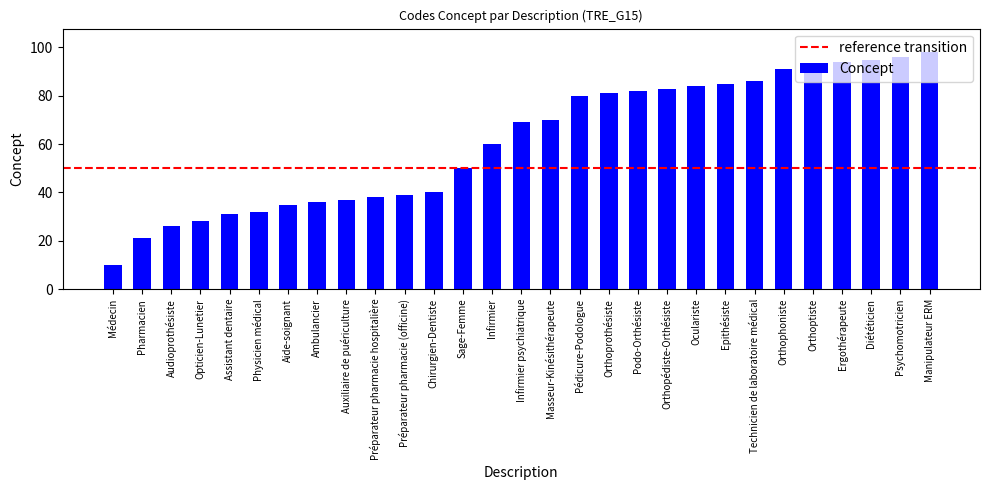

How many categories are shown in the chart?

29